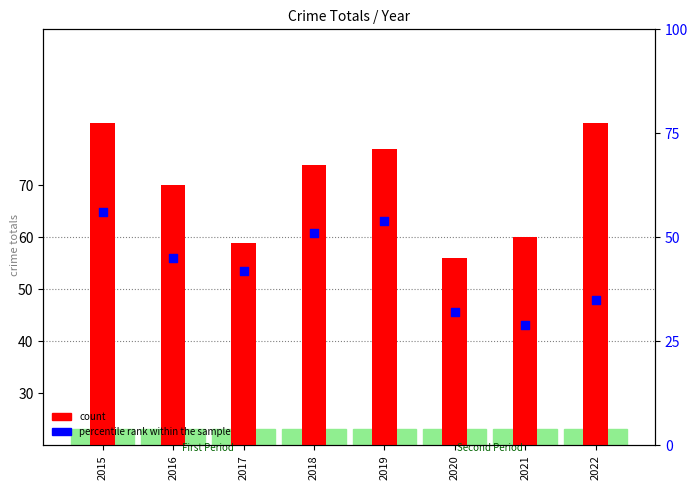

What is the total value across all series at 2020?

88